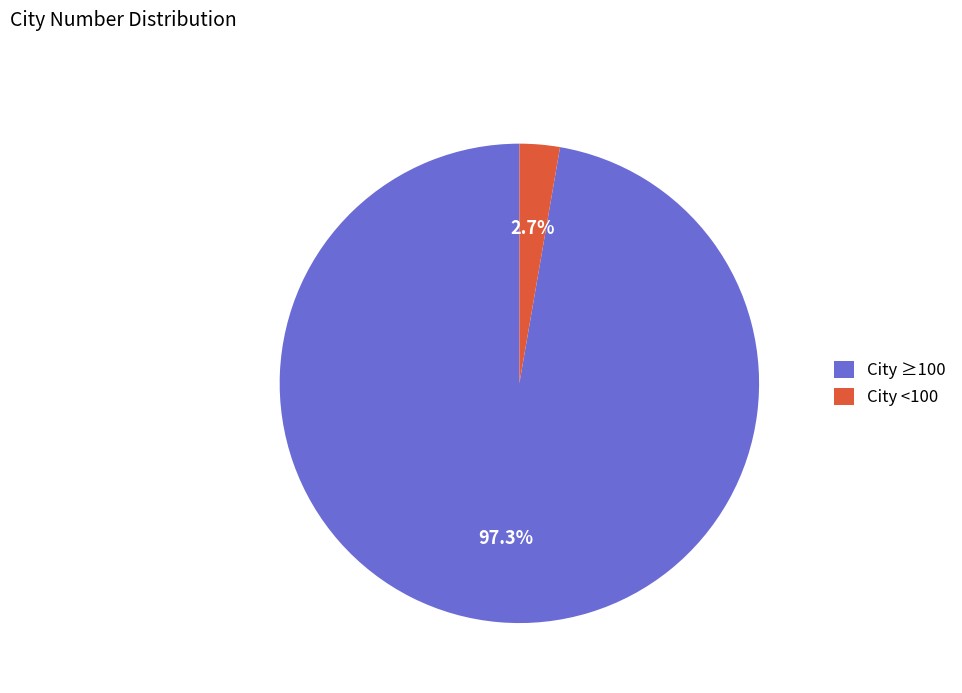

Which has a higher value, City <100 or City ≥100?

City ≥100